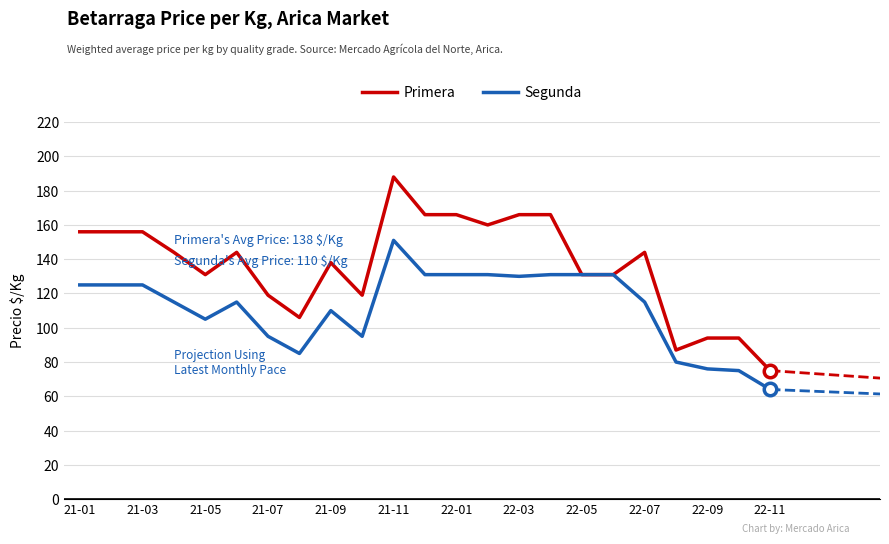

List the series in order of their peak value, lowest first.

Segunda, Primera